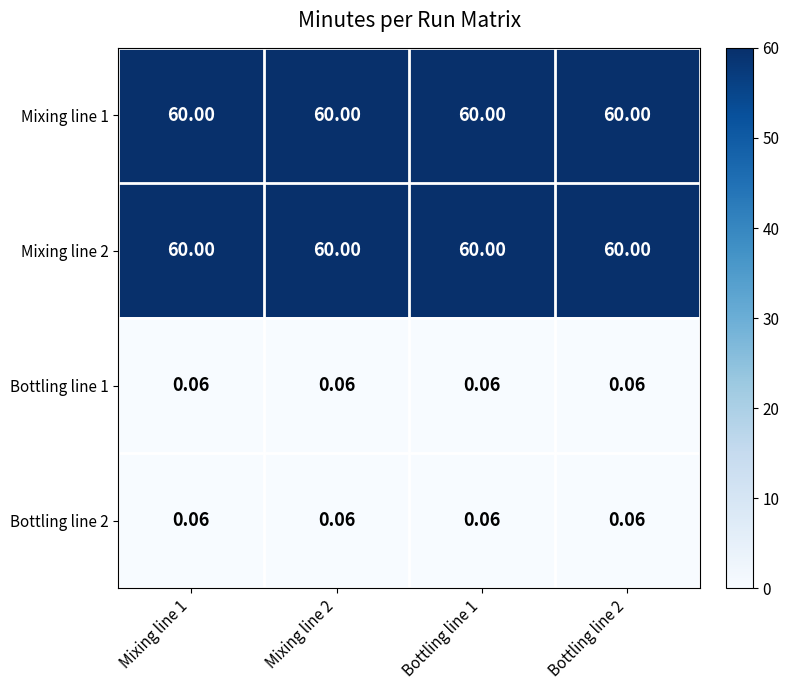

Is the value of Mixing line 2 at Mixing line 2 greater than the value of Bottling line 2 at Bottling line 2?

Yes